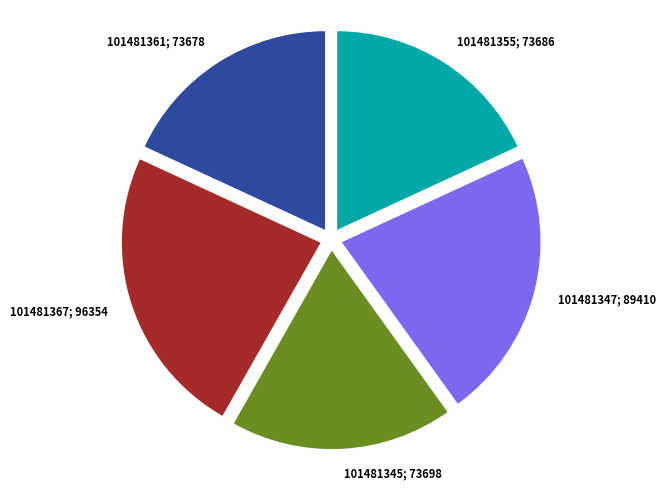

Is there a majority slice in this chart?

No